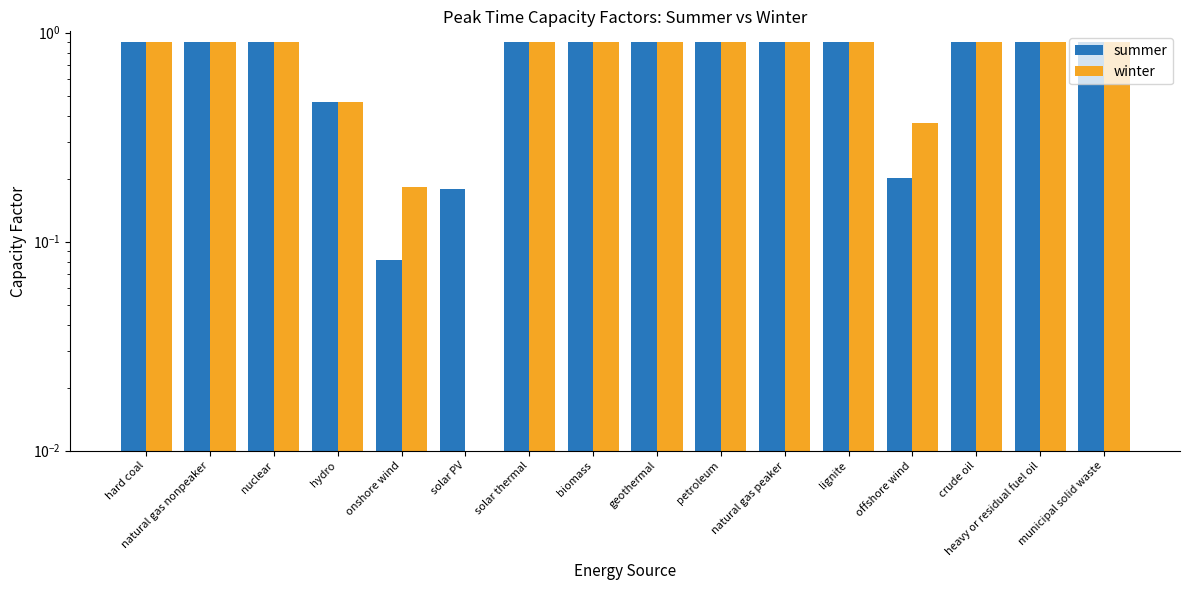

At which category does the chart reach its peak across all series?

hard coal